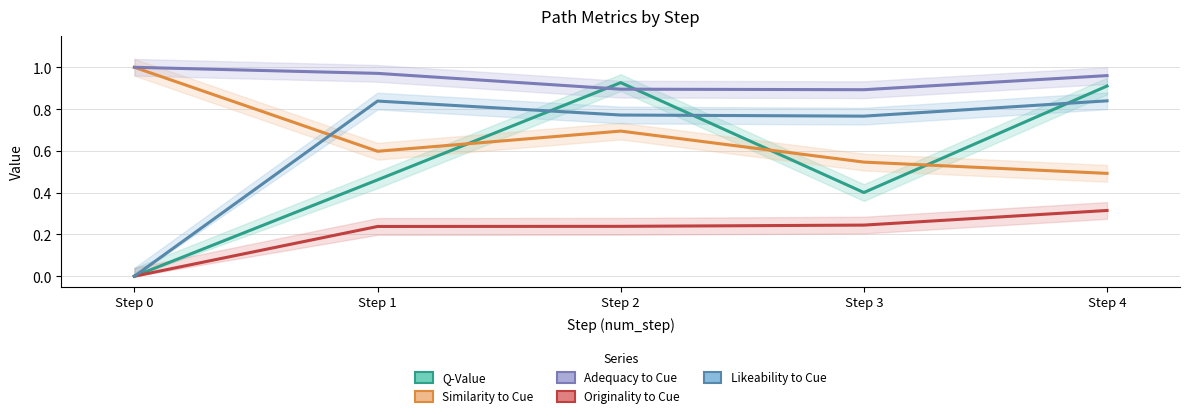

List the labels in order of Likeability to Cue value, largest first.

Step 4, Step 1, Step 2, Step 3, Step 0